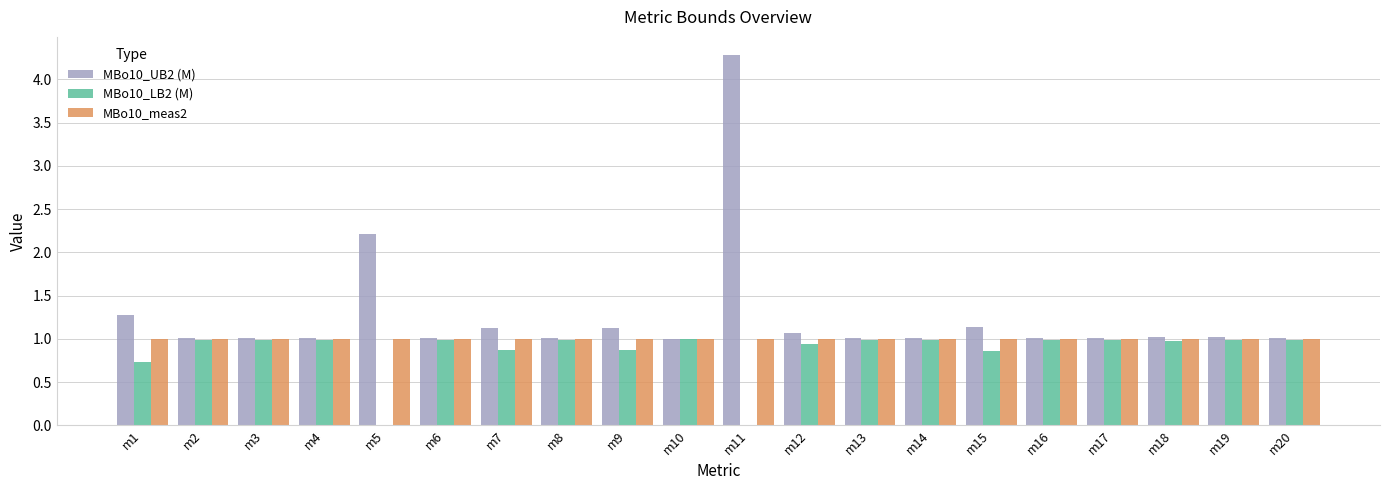

At which label is MBo10_UB2 (M) closest to 2?

m5